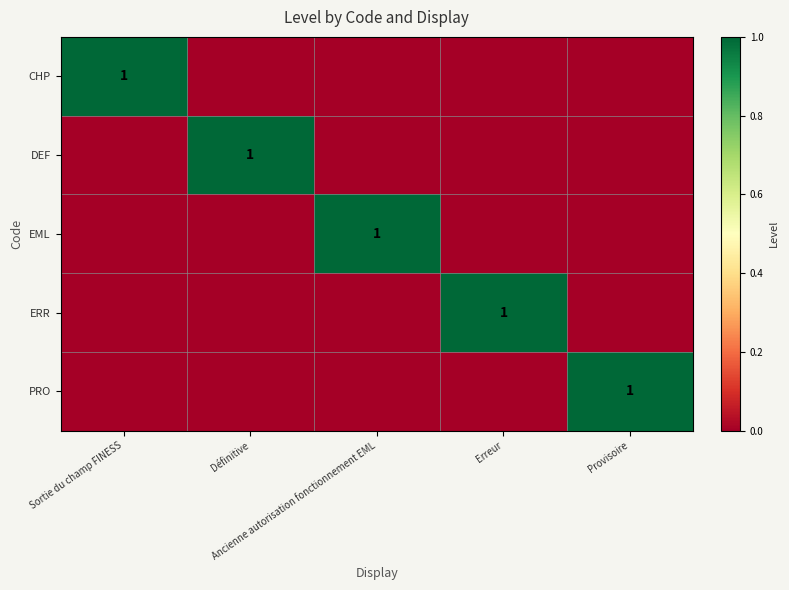

Rank the series at Provisoire from lowest to highest value.

CHP, DEF, EML, ERR, PRO